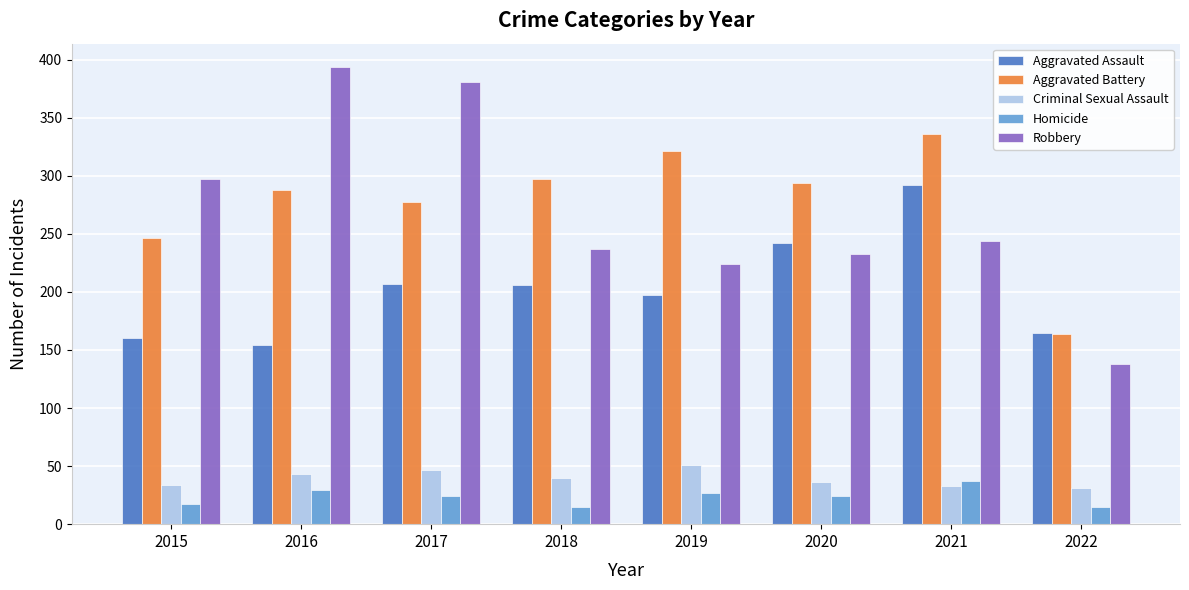

At how many categories does at least one series exceed 58?

8